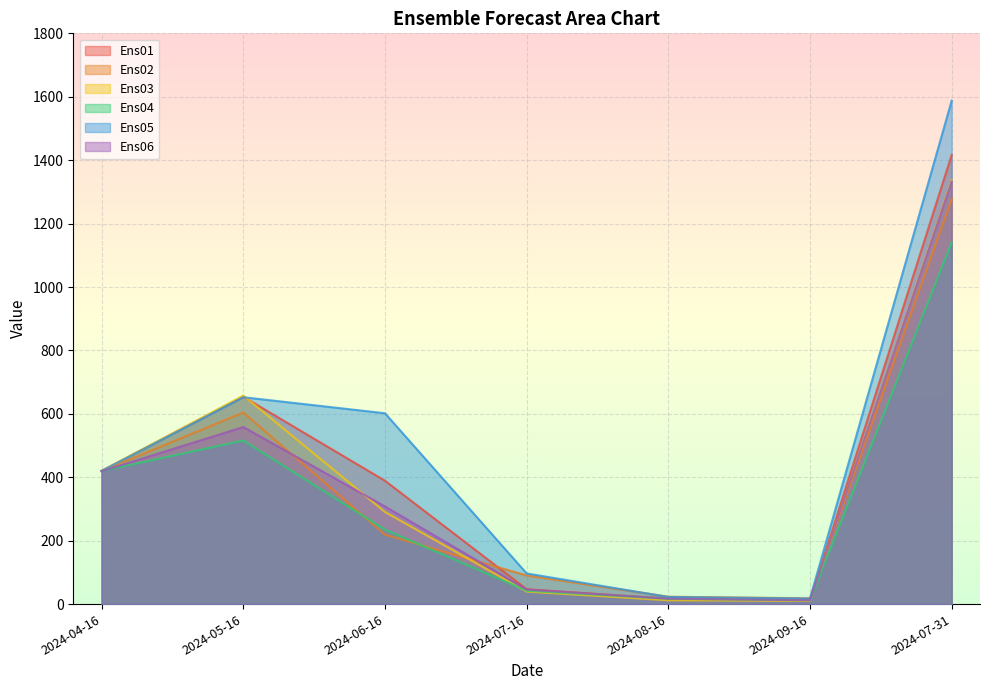

What is the difference between the maximum and minimum values in the Ens05 series?

1570.0